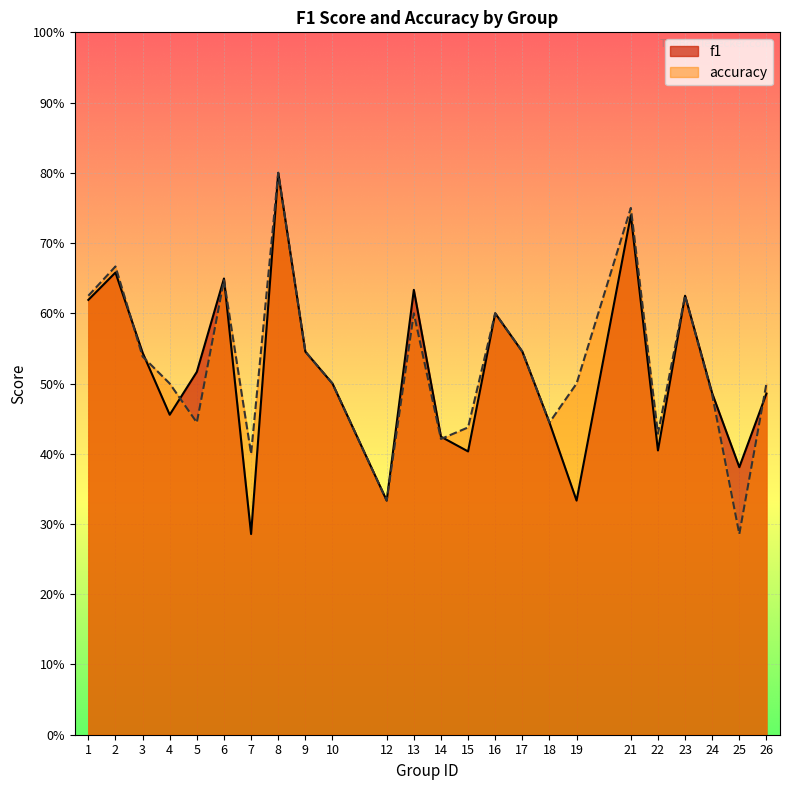

Rank the categories by accuracy value from highest to lowest.

8, 21, 2, 6, 1, 23, 13, 16, 9, 17, 3, 4, 10, 19, 26, 24, 5, 18, 15, 22, 14, 7, 12, 25